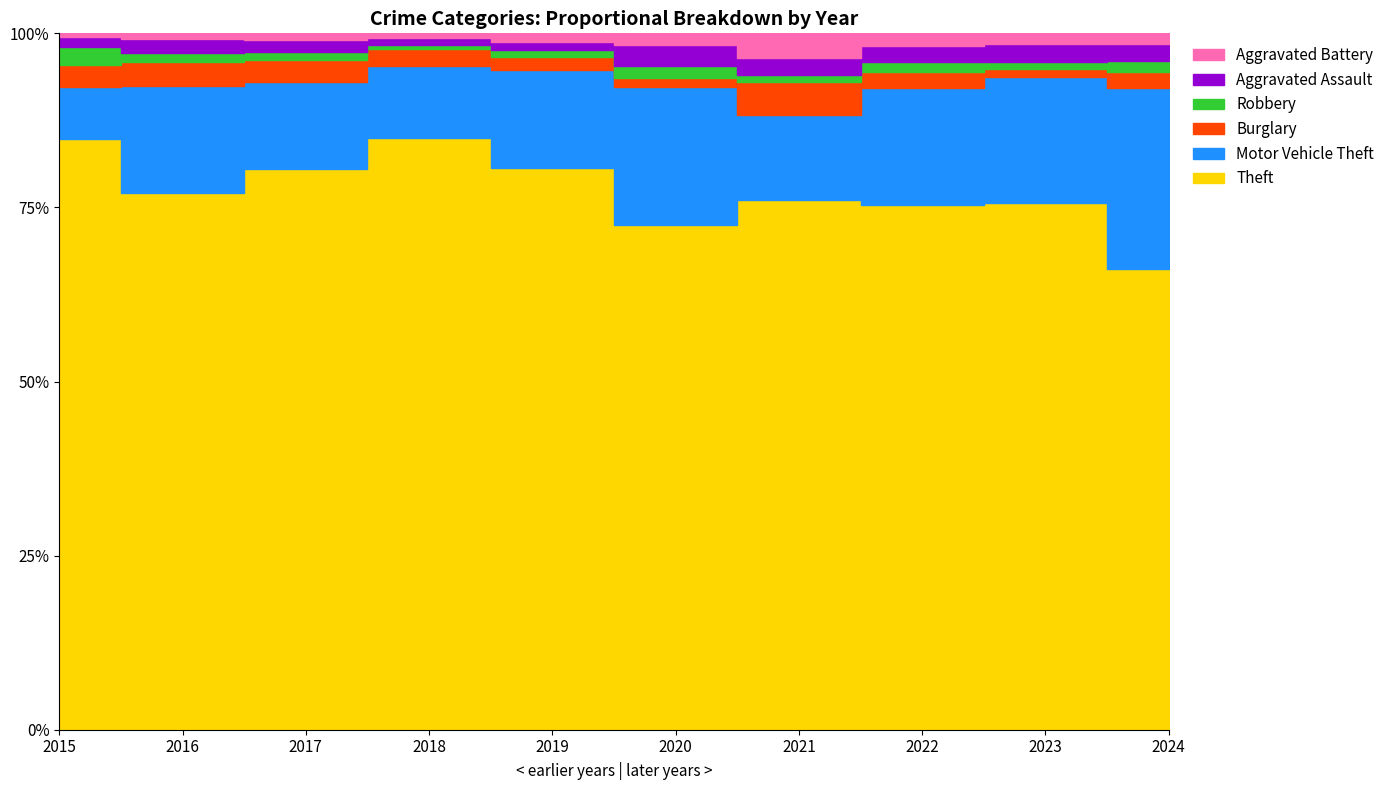

Which series changed the most between 2015 and 2023?

Motor Vehicle Theft